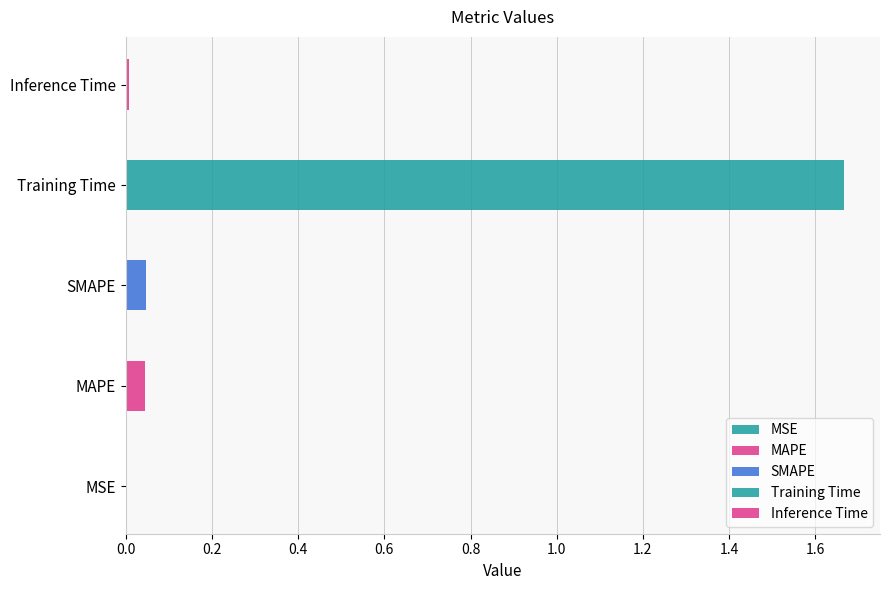

Between Inference Time and MAPE, which is larger?

MAPE